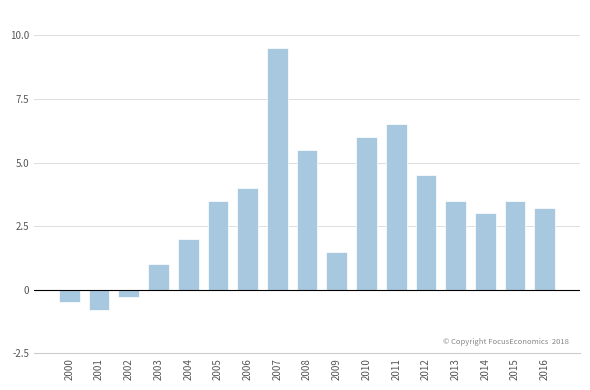

Reading left to right, list all the values displayed in this chart.

2000=-0.5	2001=-0.8	2002=-0.3	2003=1.0	2004=2.0	2005=3.5	2006=4.0	2007=9.5	2008=5.5	2009=1.5	2010=6.0	2011=6.5	2012=4.5	2013=3.5	2014=3.0	2015=3.5	2016=3.2